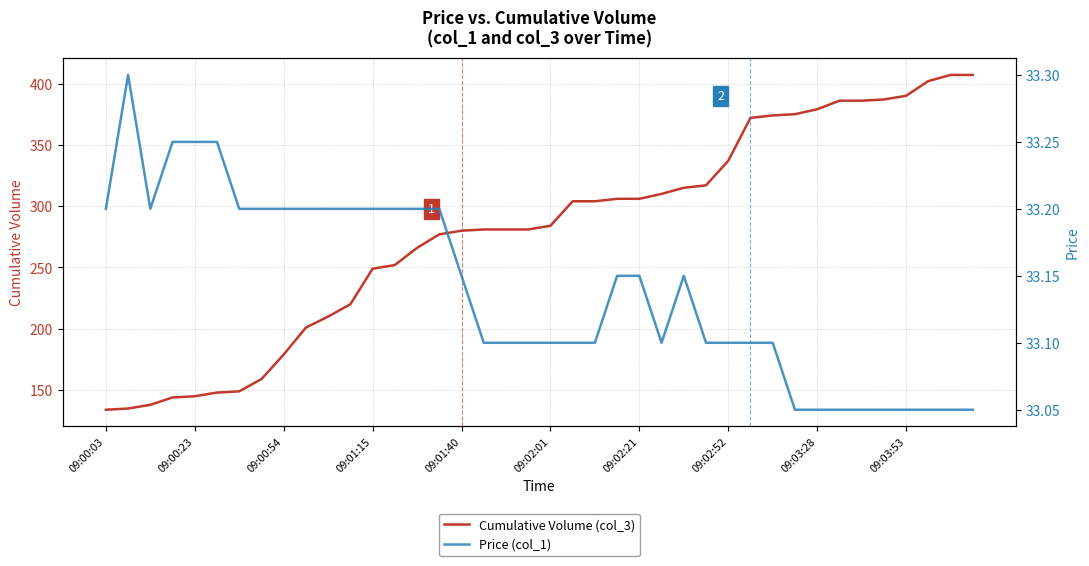

Which series has the largest total across all categories?

Cumulative Volume (col_3)